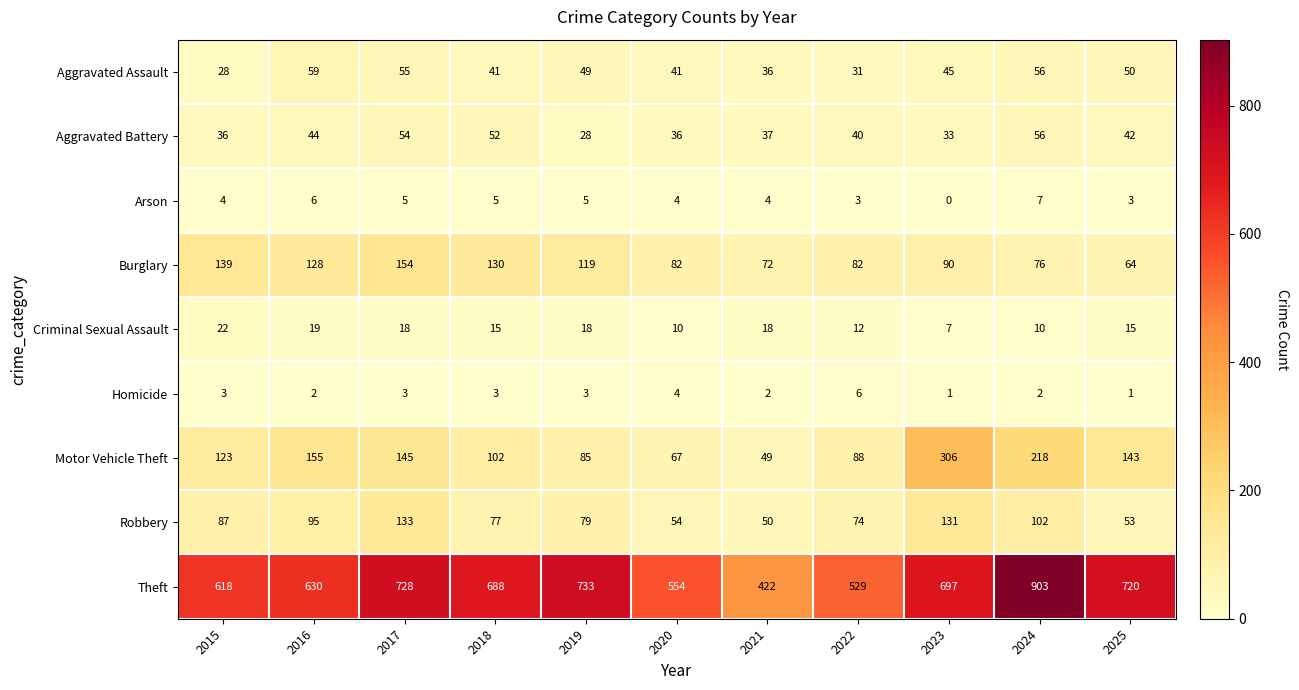

What is the difference between the maximum and second lowest values in the Motor Vehicle Theft series?

239